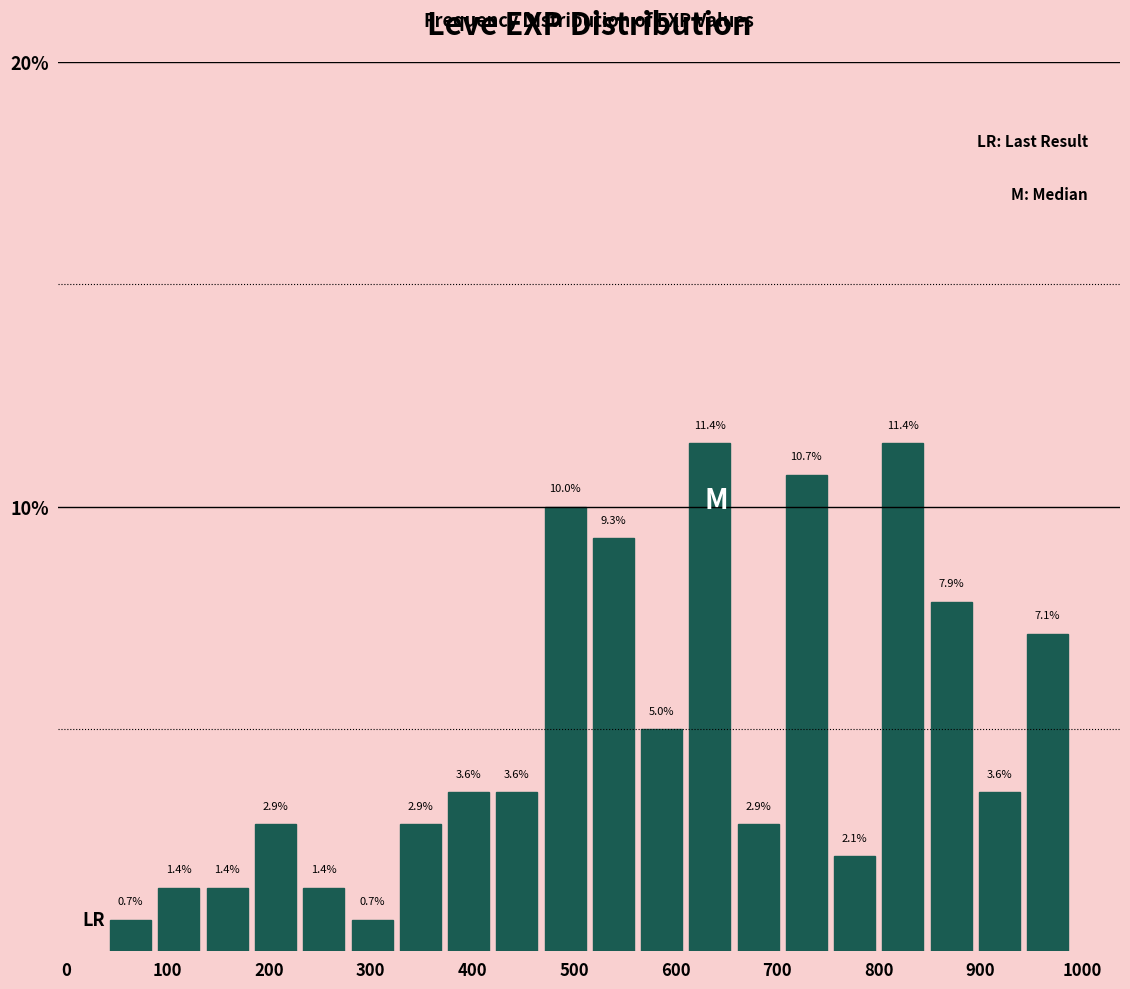

What is the height of the bar covering 140 to 180 on the x-axis? The bar edges are not printed on the chart, so give them approximately, as read against the axis.

1.4